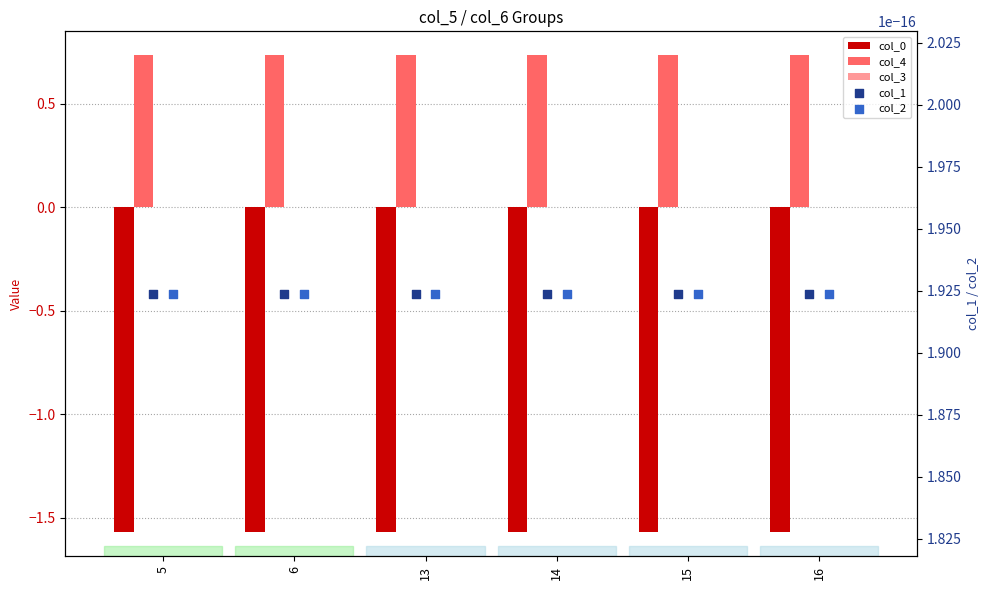

What are all the series names shown in the legend?

col_0, col_4, col_3, col_1, col_2